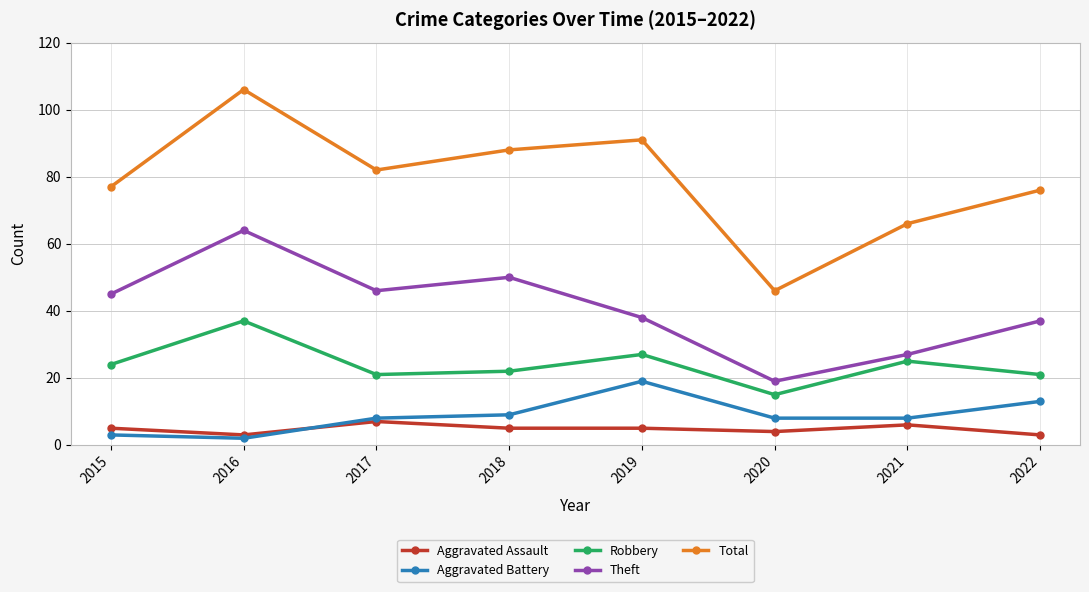

What is the highest value of the Theft series?

64